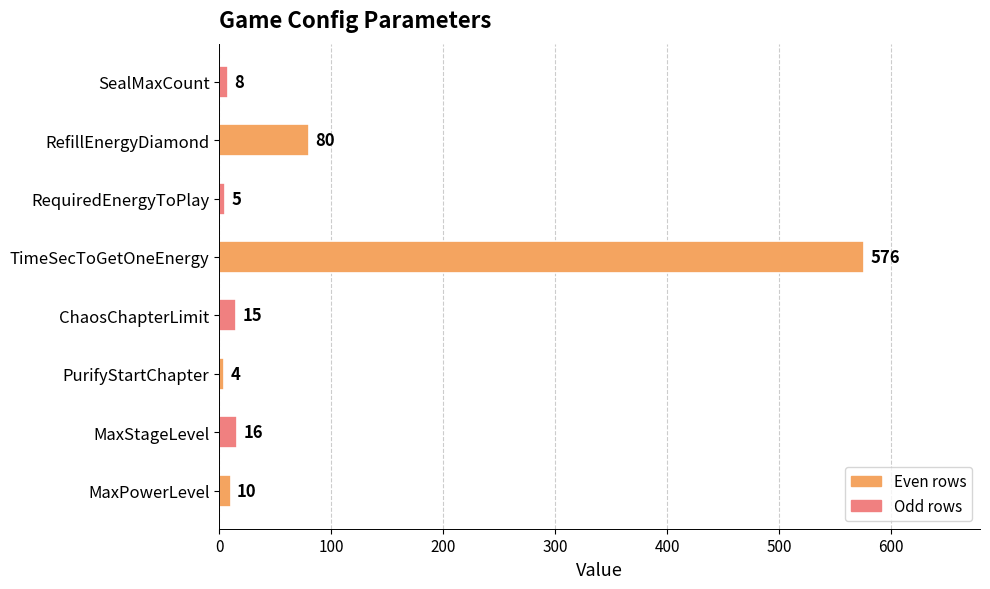

What is the ratio of the value at ChaosChapterLimit to the value at MaxPowerLevel?

1.5